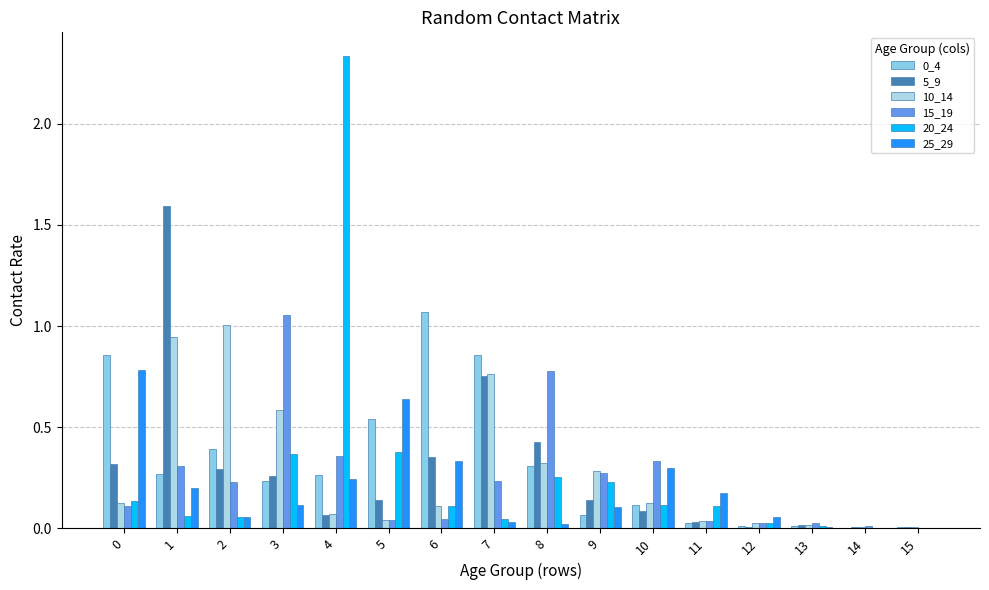

Where is 10_14 nearest to the value 0?

15